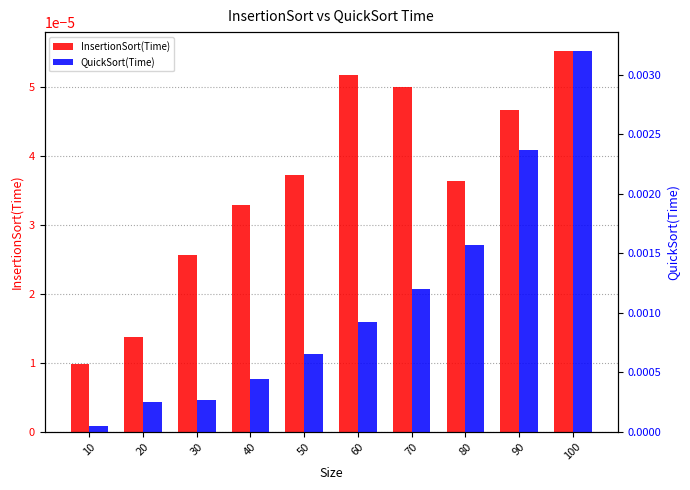

Which category has the highest value across all series?

100